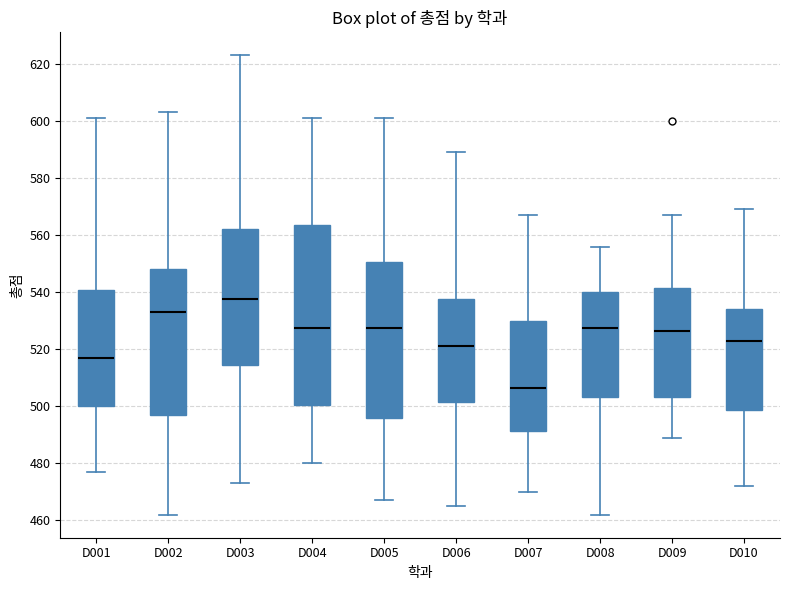

Reading left to right, read every box against the y-axis: the position of its median line, the range the box covers, and the ends of its whiskers. The values are not printed on the chart, so give them approximately, as read against the axis.

D001: median 518, box 500 to 540, whiskers 478 to 602
D002: median 534, box 498 to 548, whiskers 462 to 604
D003: median 538, box 514 to 562, whiskers 474 to 624
D004: median 528, box 500 to 564, whiskers 480 to 602
D005: median 528, box 496 to 550, whiskers 468 to 602
D006: median 522, box 502 to 538, whiskers 466 to 590
D007: median 506, box 492 to 530, whiskers 470 to 568
D008: median 528, box 504 to 540, whiskers 462 to 556
D009: median 526, box 504 to 542, whiskers 490 to 568
D010: median 524, box 498 to 534, whiskers 472 to 570